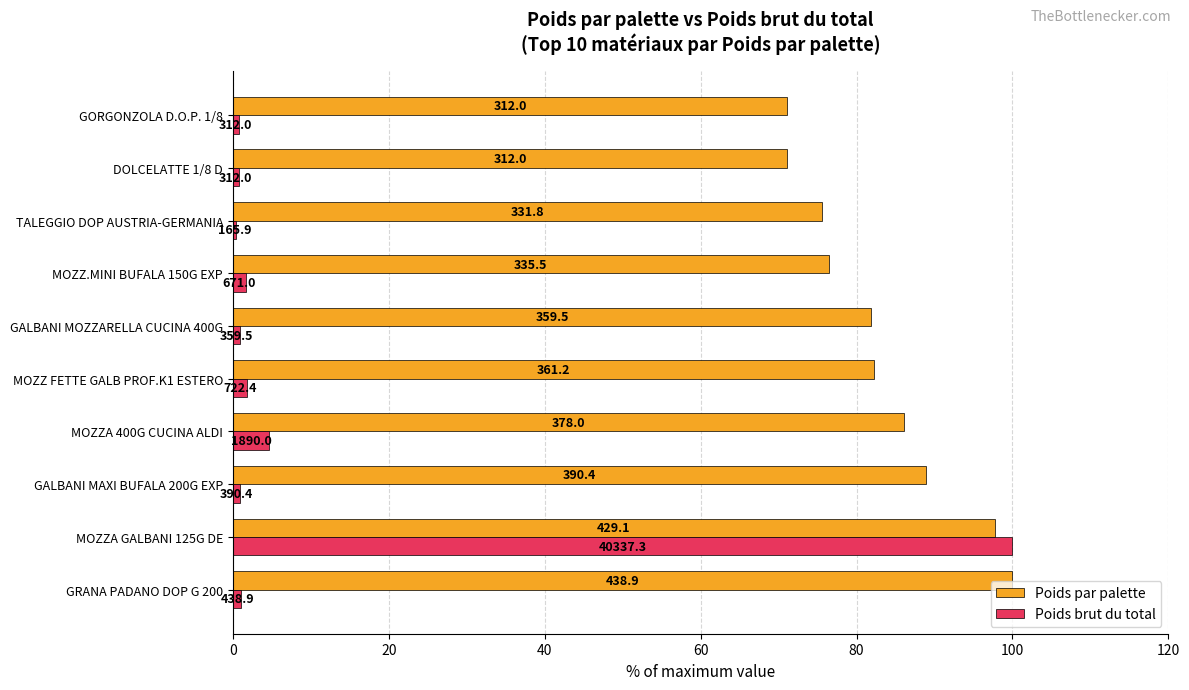

What are all the series names shown in the legend?

Poids par palette, Poids brut du total